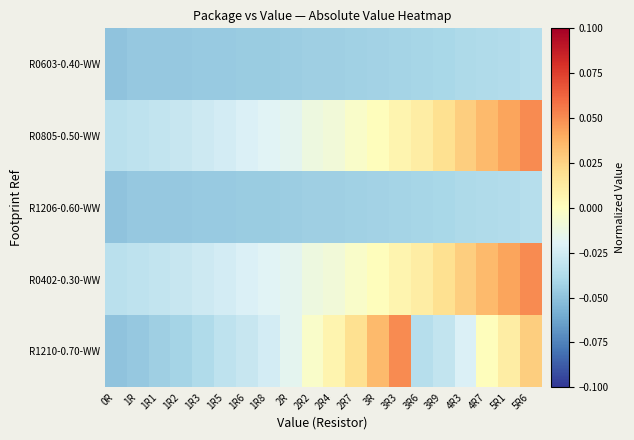

Between 1R6 and 2R2, which series saw the biggest shift?

R1210-0.70-WW